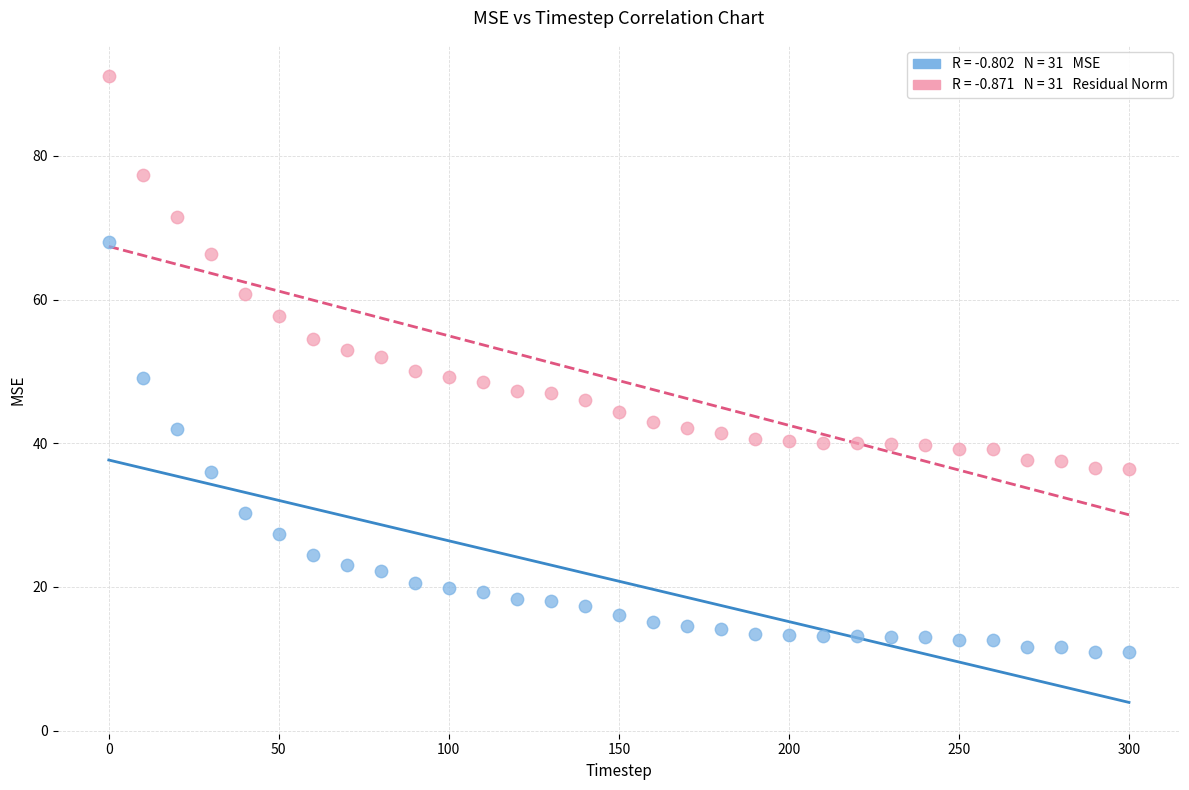

Across all data points, what is the range of Y values (max minus min)?

80.2